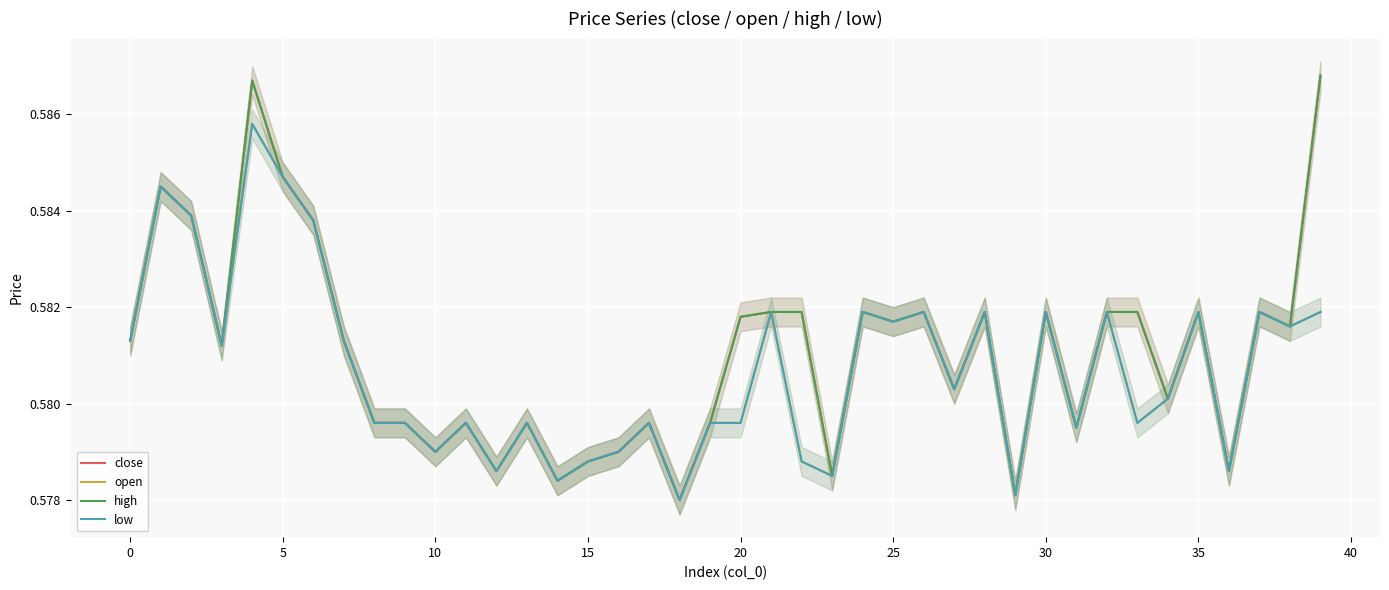

The high series shows 0.8 at 32. True or false?

False